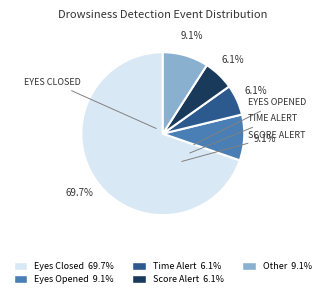

What percentage is the Time Alert slice, to the nearest percent?

6%